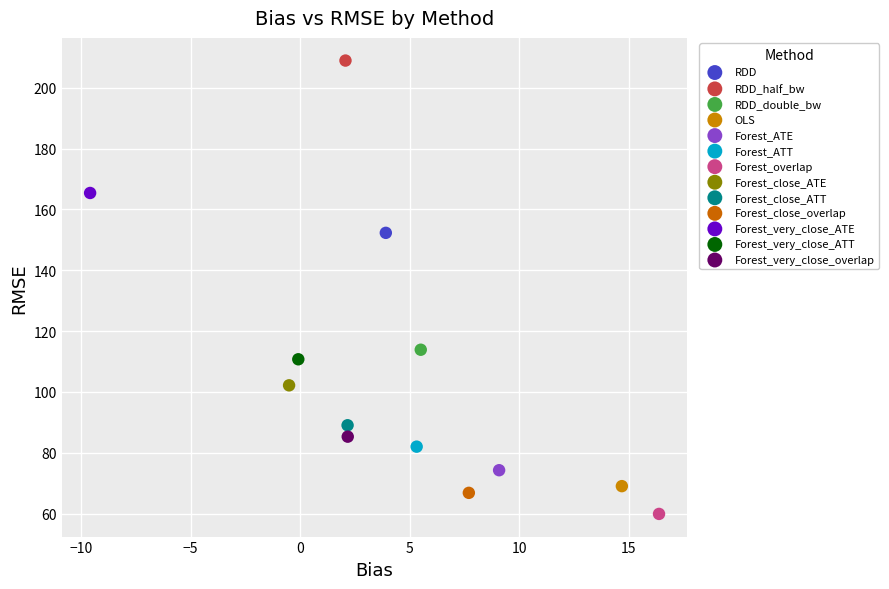

Which series reaches the minimum Y coordinate?

Forest_overlap